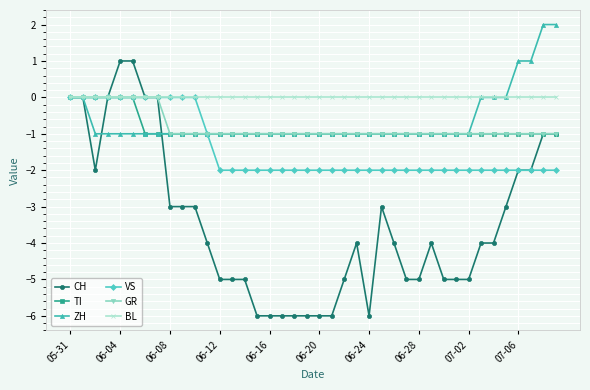

Reading left to right, transcribe all the data shown in this chart.

CH: 0	0	-2	0	1	1	0	0	-3	-3	-3	-4	-5	-5	-5	-6	-6	-6	-6	-6	-6	-6	-5	-4	-6	-3	-4	-5	-5	-4	-5	-5	-5	-4	-4	-3	-2	-2	-1	-1
TI: 0	0	0	0	0	0	-1	-1	-1	-1	-1	-1	-1	-1	-1	-1	-1	-1	-1	-1	-1	-1	-1	-1	-1	-1	-1	-1	-1	-1	-1	-1	-1	-1	-1	-1	-1	-1	-1	-1
ZH: 0	0	-1	-1	-1	-1	-1	-1	-1	-1	-1	-1	-1	-1	-1	-1	-1	-1	-1	-1	-1	-1	-1	-1	-1	-1	-1	-1	-1	-1	-1	-1	-1	0	0	0	1	1	2	2
VS: 0	0	0	0	0	0	0	0	0	0	0	-1	-2	-2	-2	-2	-2	-2	-2	-2	-2	-2	-2	-2	-2	-2	-2	-2	-2	-2	-2	-2	-2	-2	-2	-2	-2	-2	-2	-2
GR: 0	0	0	0	0	0	0	0	-1	-1	-1	-1	-1	-1	-1	-1	-1	-1	-1	-1	-1	-1	-1	-1	-1	-1	-1	-1	-1	-1	-1	-1	-1	-1	-1	-1	-1	-1	-1	-1
BL: 0	0	0	0	0	0	0	0	0	0	0	0	0	0	0	0	0	0	0	0	0	0	0	0	0	0	0	0	0	0	0	0	0	0	0	0	0	0	0	0